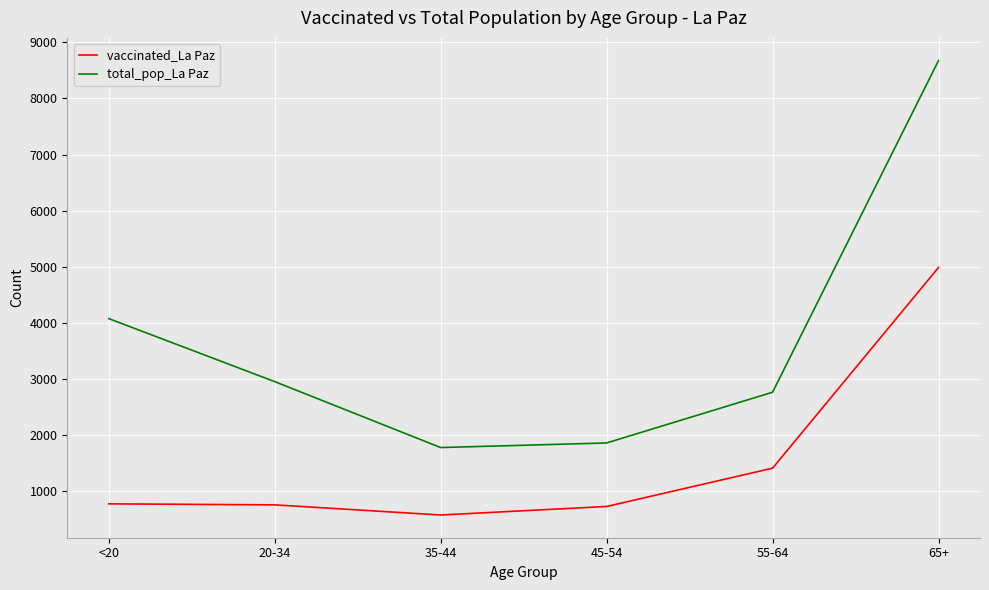

At <20, list the series in order from smallest to largest.

vaccinated_La Paz, total_pop_La Paz